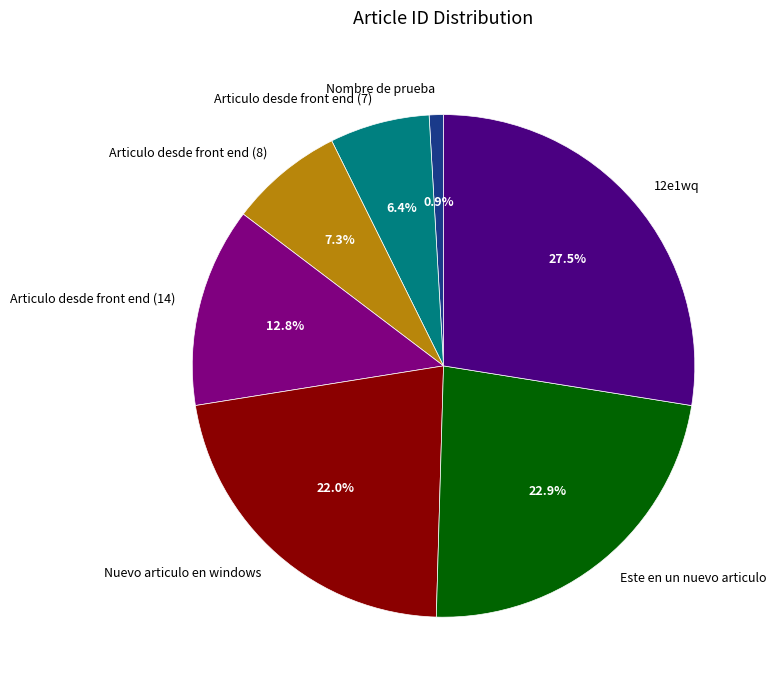

Does any single category account for the majority?

No